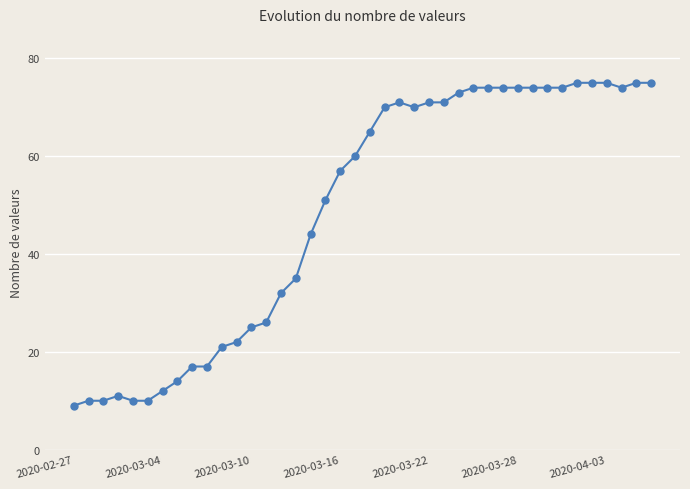

True or false: the data has more than 0 interior local peaks.

True